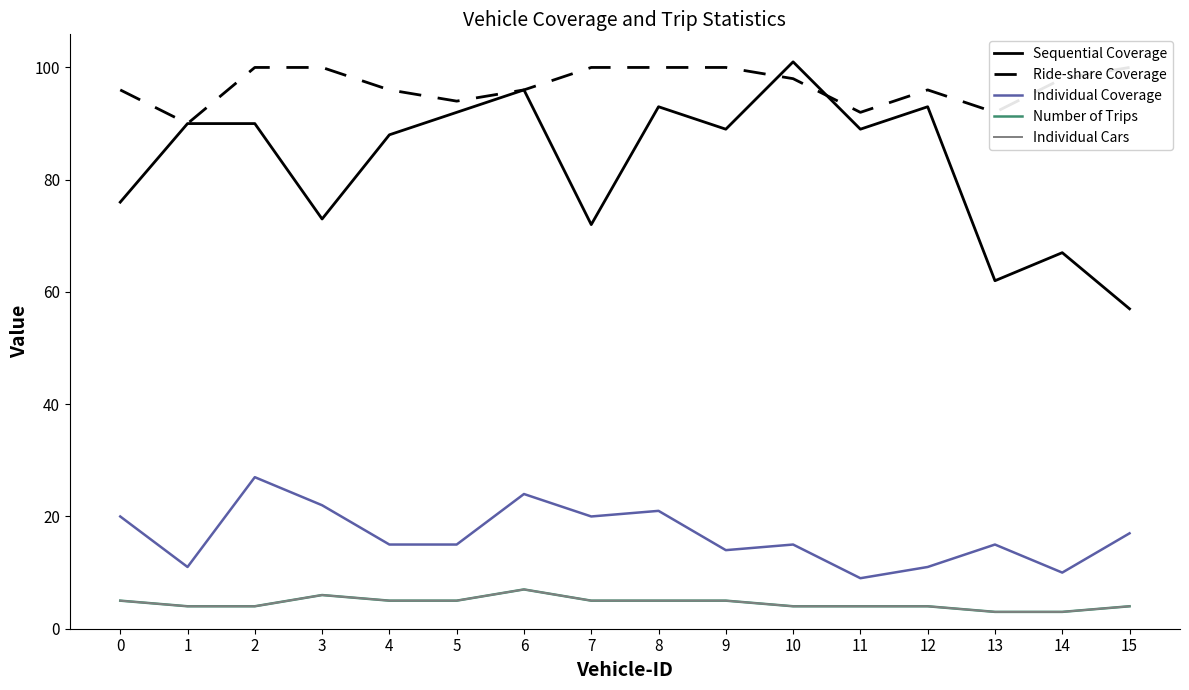

How many lines are shown in the chart?

5